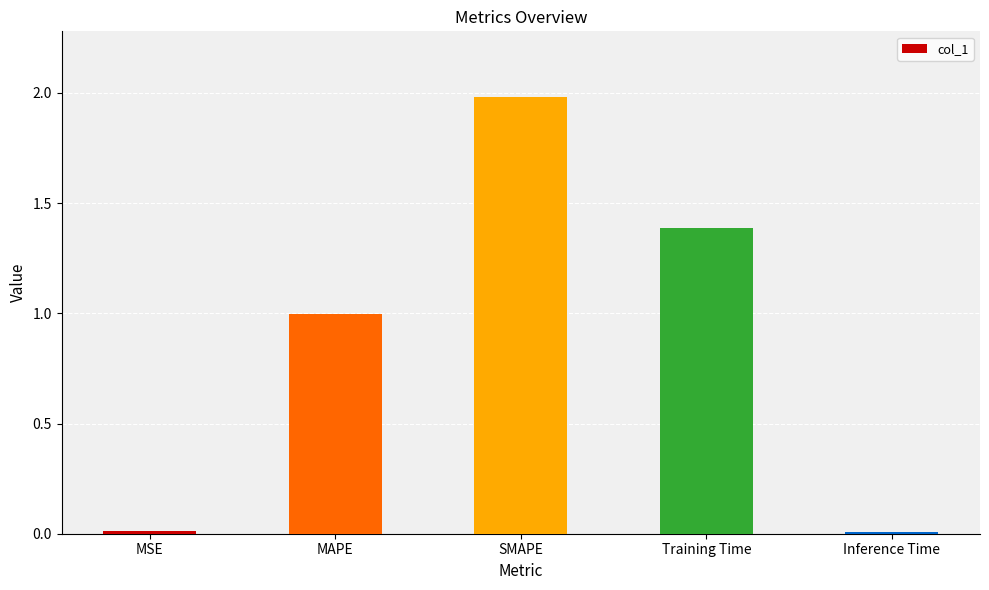

Count the number of categories in the chart.

5